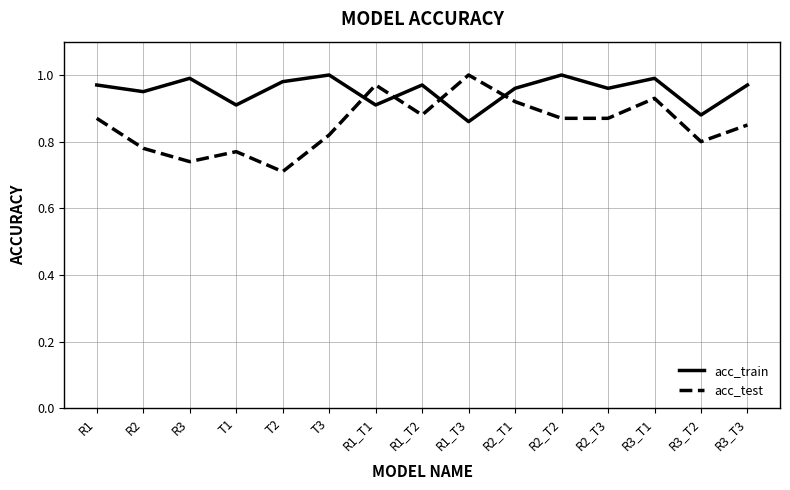

Between R3 and R2_T3, which series saw the biggest shift?

acc_test